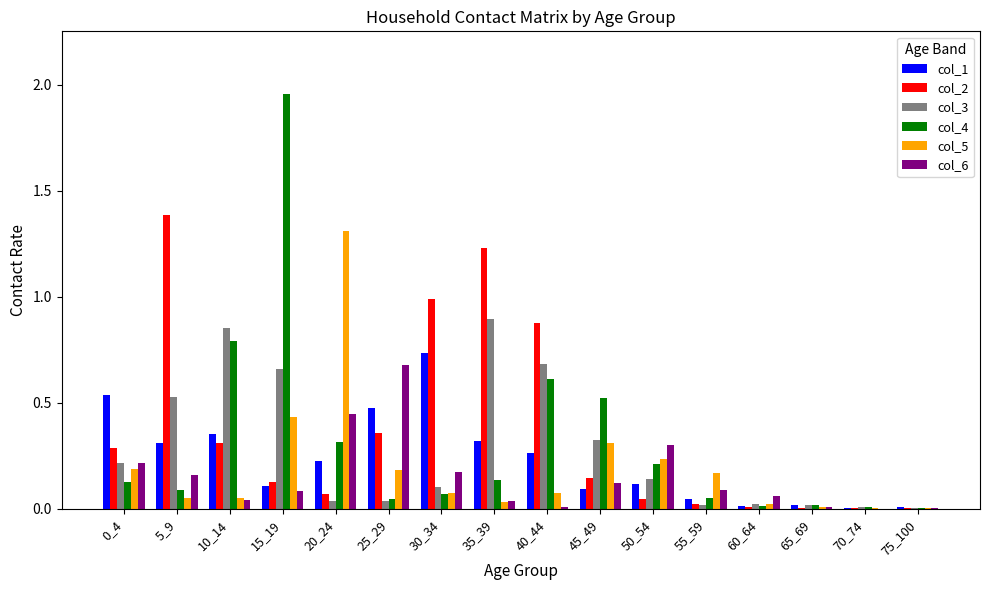

The col_6 series shows 0.1 at 55_59. True or false?

True